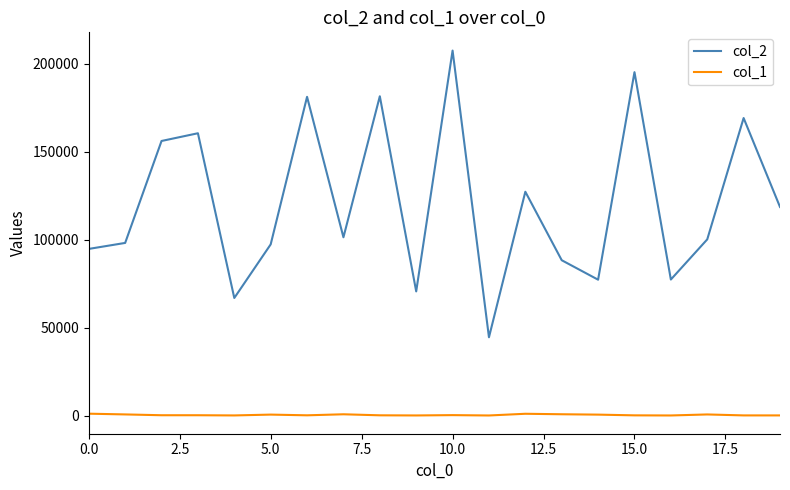

Rank the series by their maximum value, from lowest to highest.

col_1, col_2